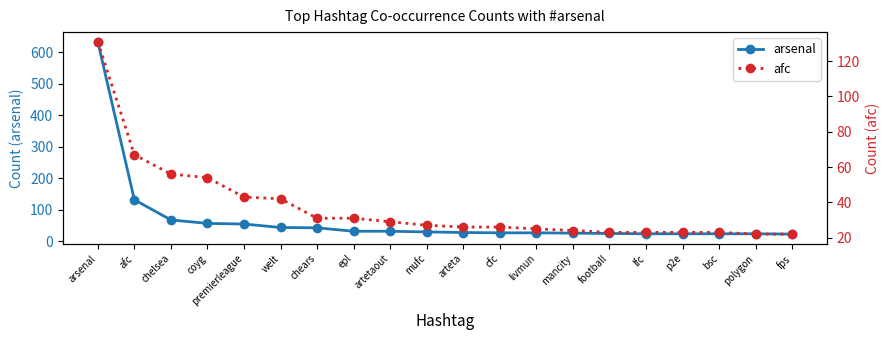

What position from the left is artetaout?

9